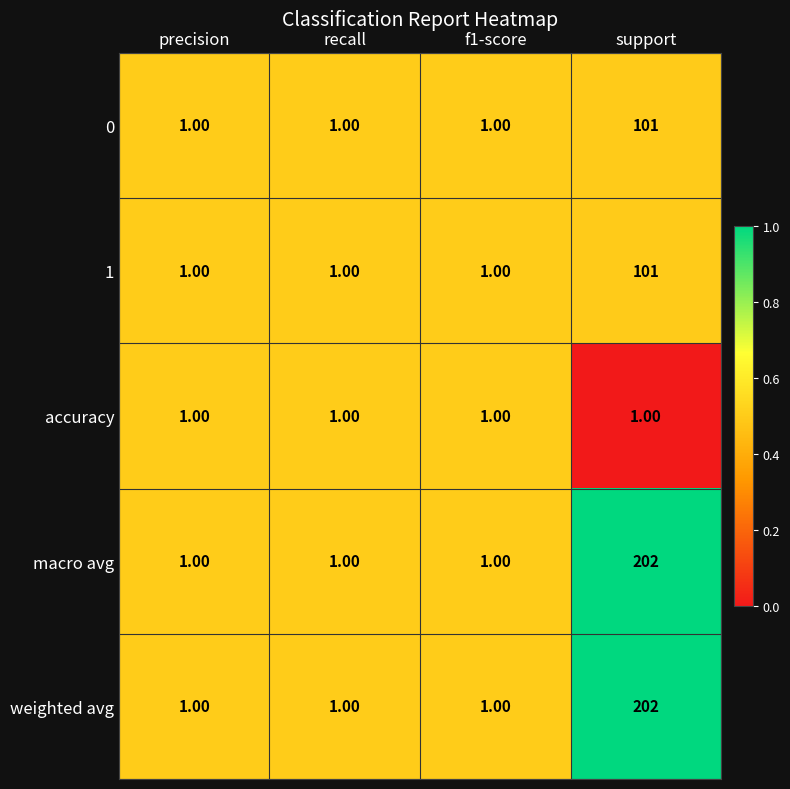

What is the total value across all series at f1-score?

5